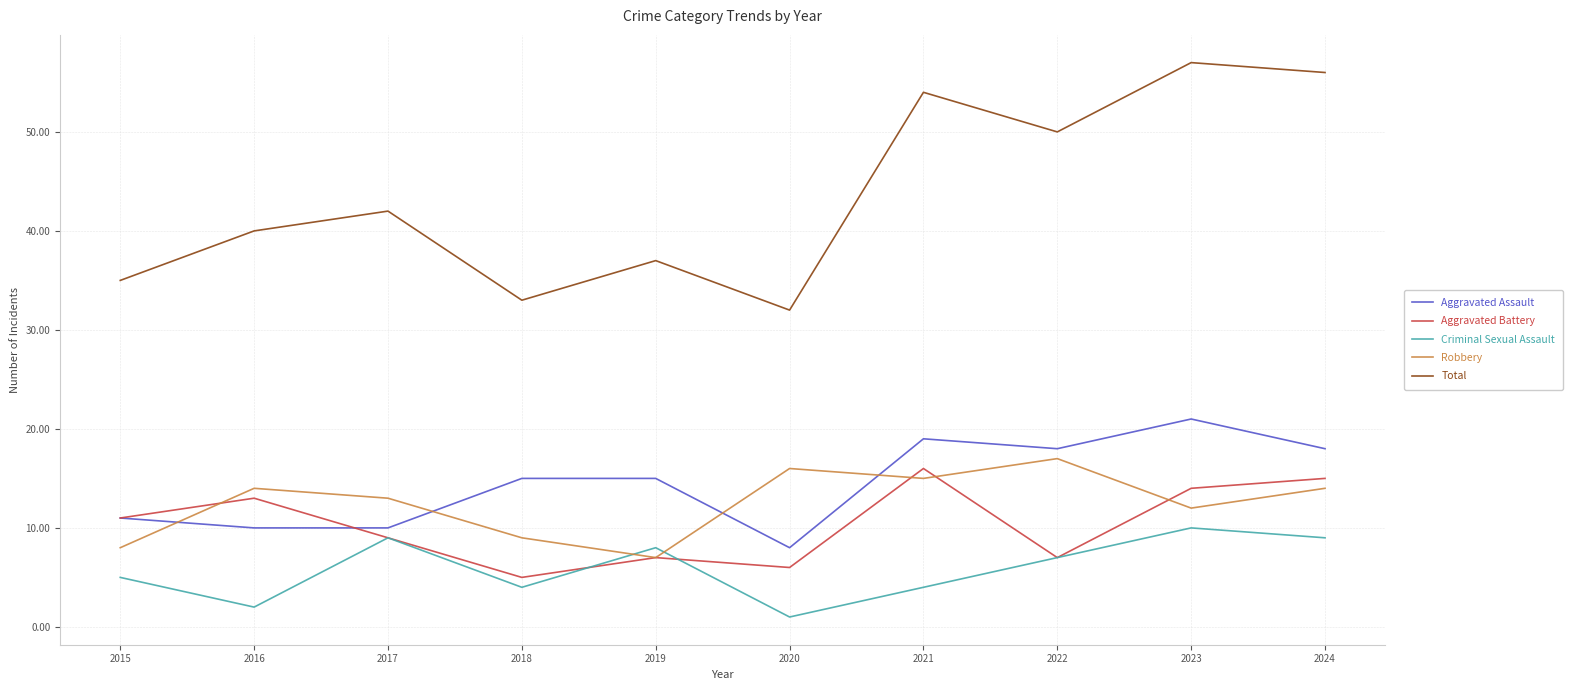

How many categories are shown in the chart?

10